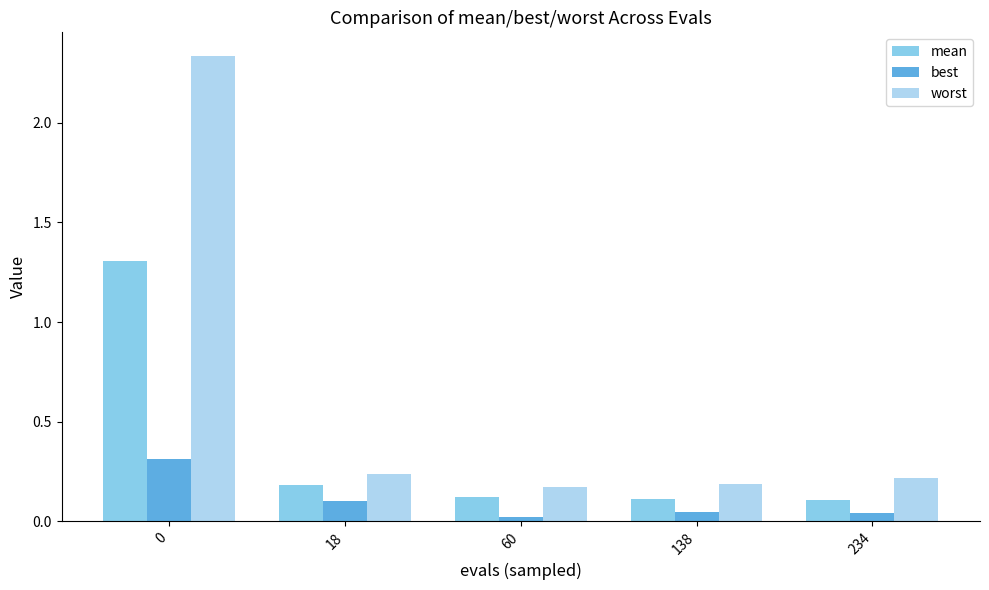

Rank the series by their average value, from lowest to highest.

best, mean, worst